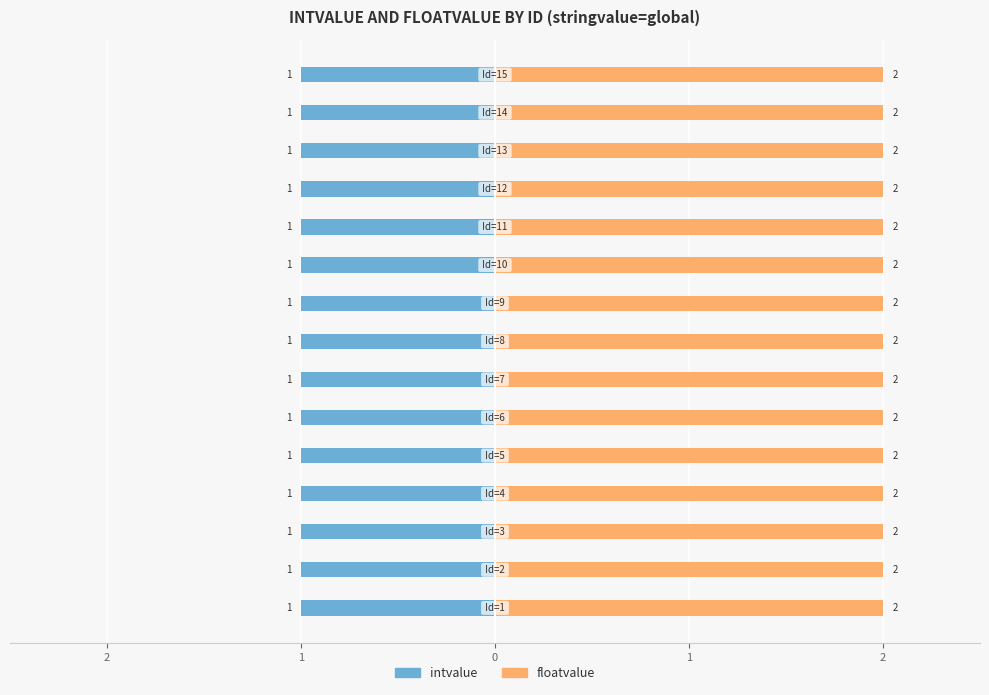

Reading left to right, list all the values displayed in this chart.

intvalue: 1	1	1	1	1	1	1	1	1	1	1	1	1	1	1
floatvalue: 2	2	2	2	2	2	2	2	2	2	2	2	2	2	2